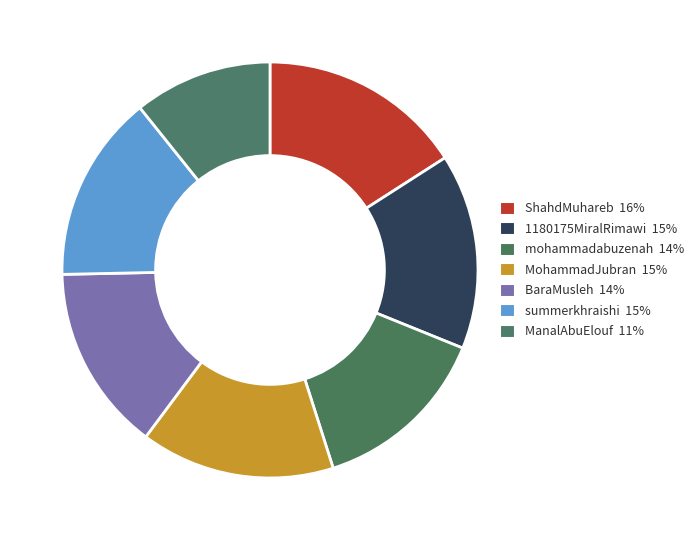

Which slice is the smallest?

ManalAbuElouf